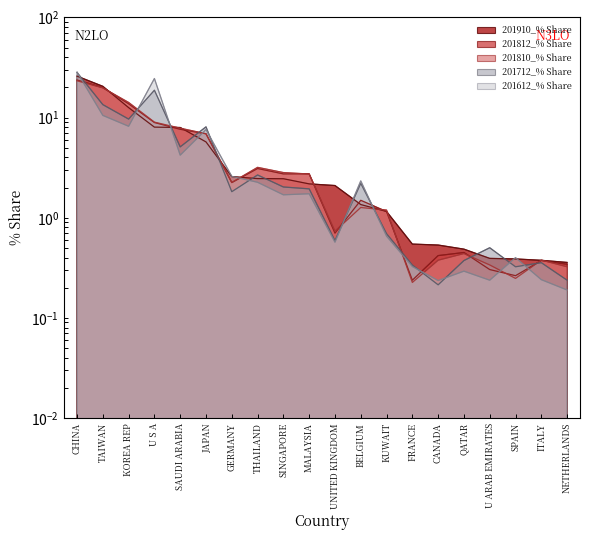

After their last crossing, which series has the higher values: 201910_% Share or 201612_% Share?

201910_% Share